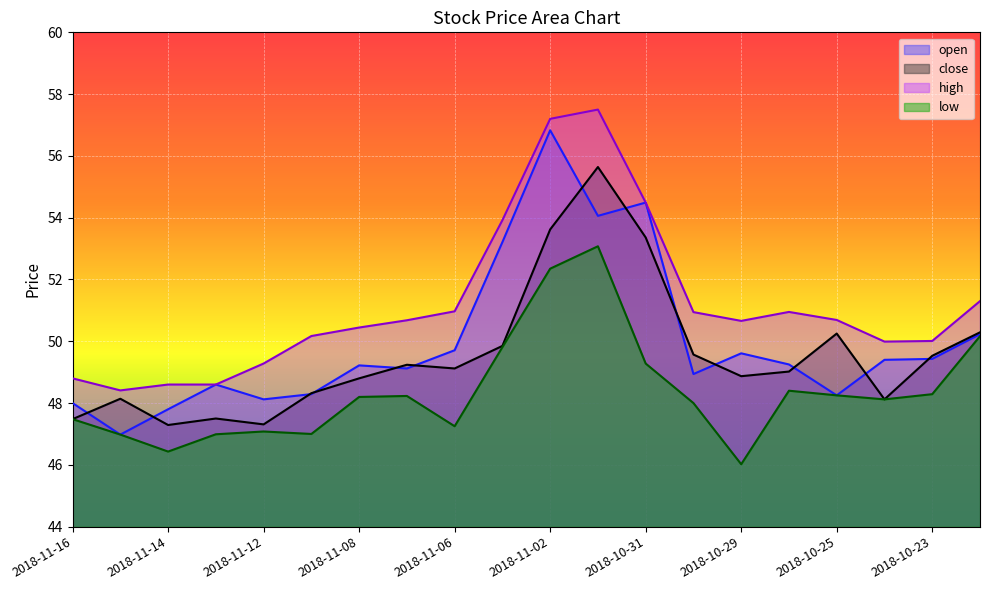

What is the minimum value for open?

47.0